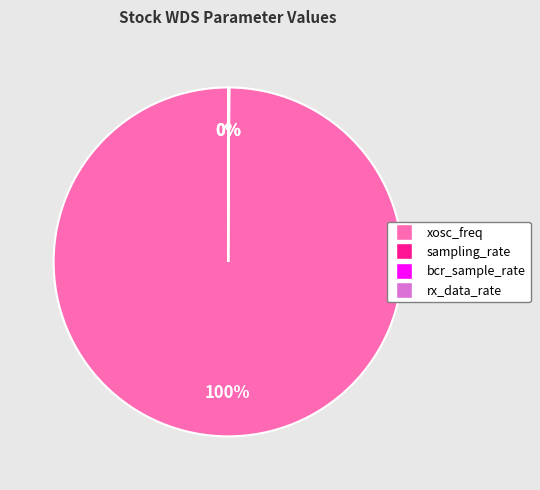

What percentage is the xosc_freq slice, to the nearest percent?

100%